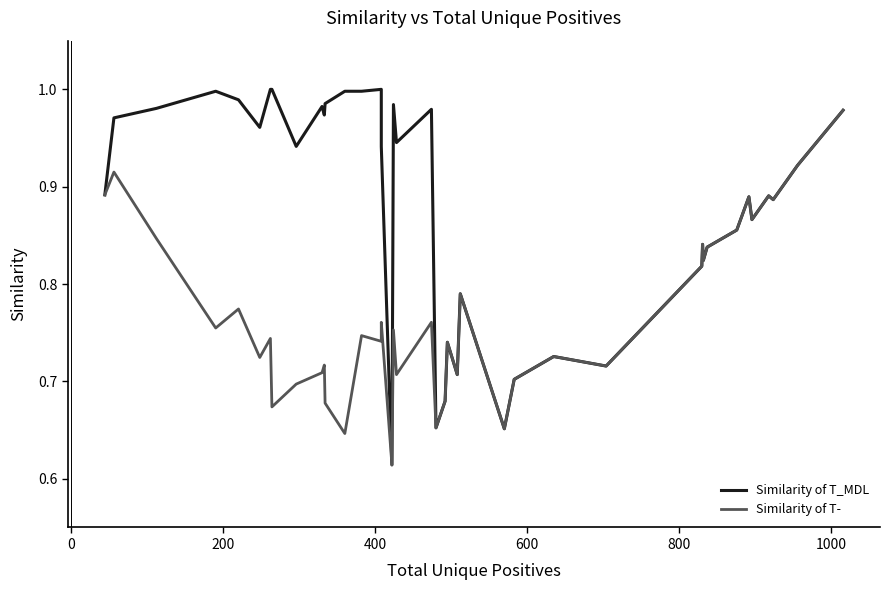

Reading left to right, extract all data points from this chart.

Similarity of T_MDL: 0.9	1.0	1.0	1.0	1.0	1.0	1.0	1.0	0.9	1.0	1.0	1.0	1.0	1.0	1.0	0.9	0.6	1.0	0.9	1.0	0.7	0.7	0.7	0.7	0.8	0.7	0.7	0.7	0.7	0.8	0.8	0.8	0.8	0.9	0.9	0.9	0.9	0.9	0.9	1.0
Similarity of T-: 0.9	0.9	0.8	0.8	0.8	0.7	0.7	0.7	0.7	0.7	0.7	0.7	0.6	0.7	0.7	0.8	0.6	0.8	0.7	0.8	0.7	0.7	0.7	0.7	0.8	0.7	0.7	0.7	0.7	0.8	0.8	0.8	0.8	0.9	0.9	0.9	0.9	0.9	0.9	1.0